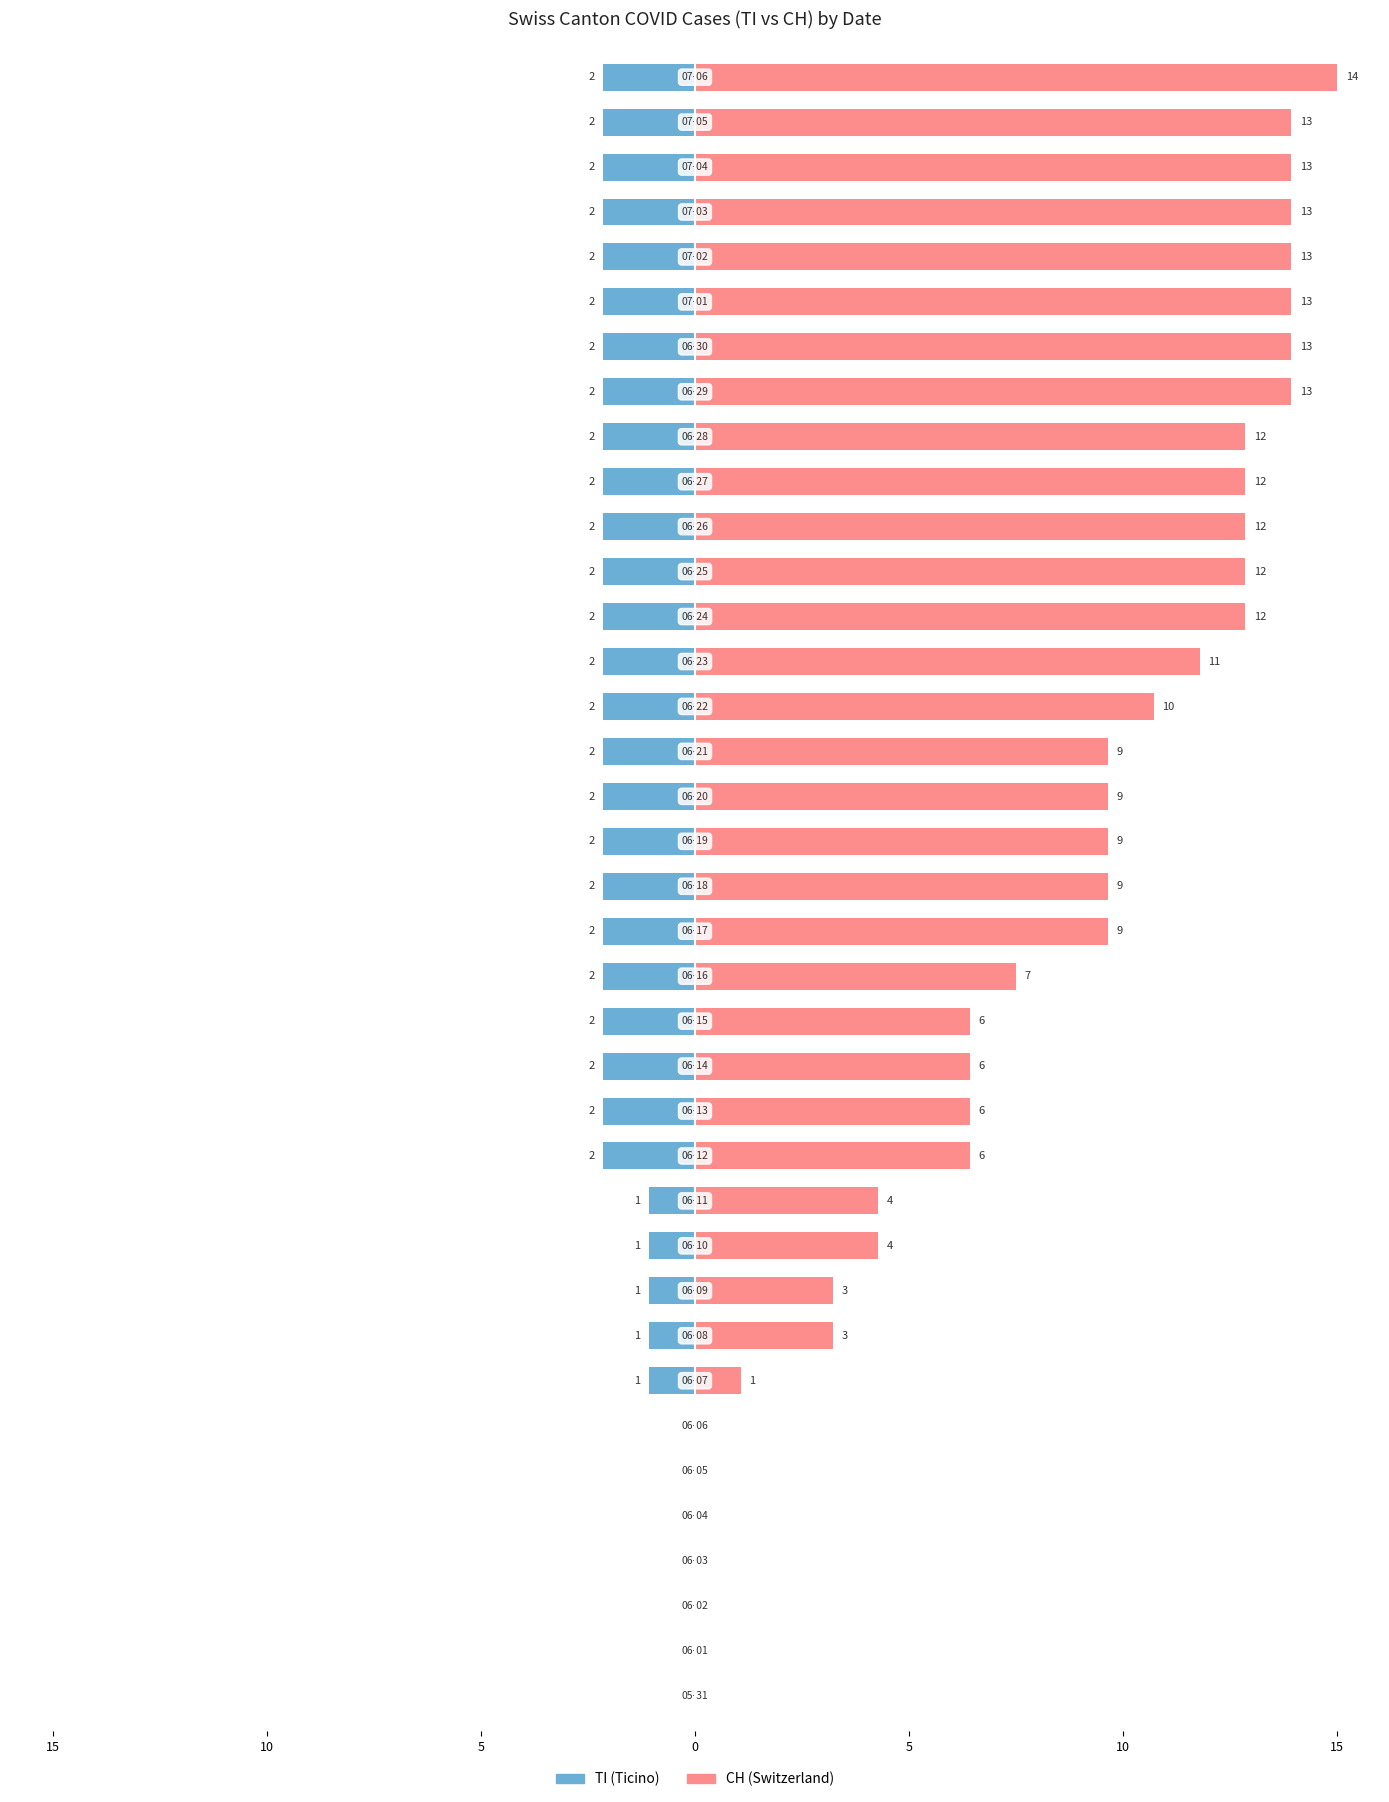

What is the difference between the maximum and second lowest values in the CH series?

15.0